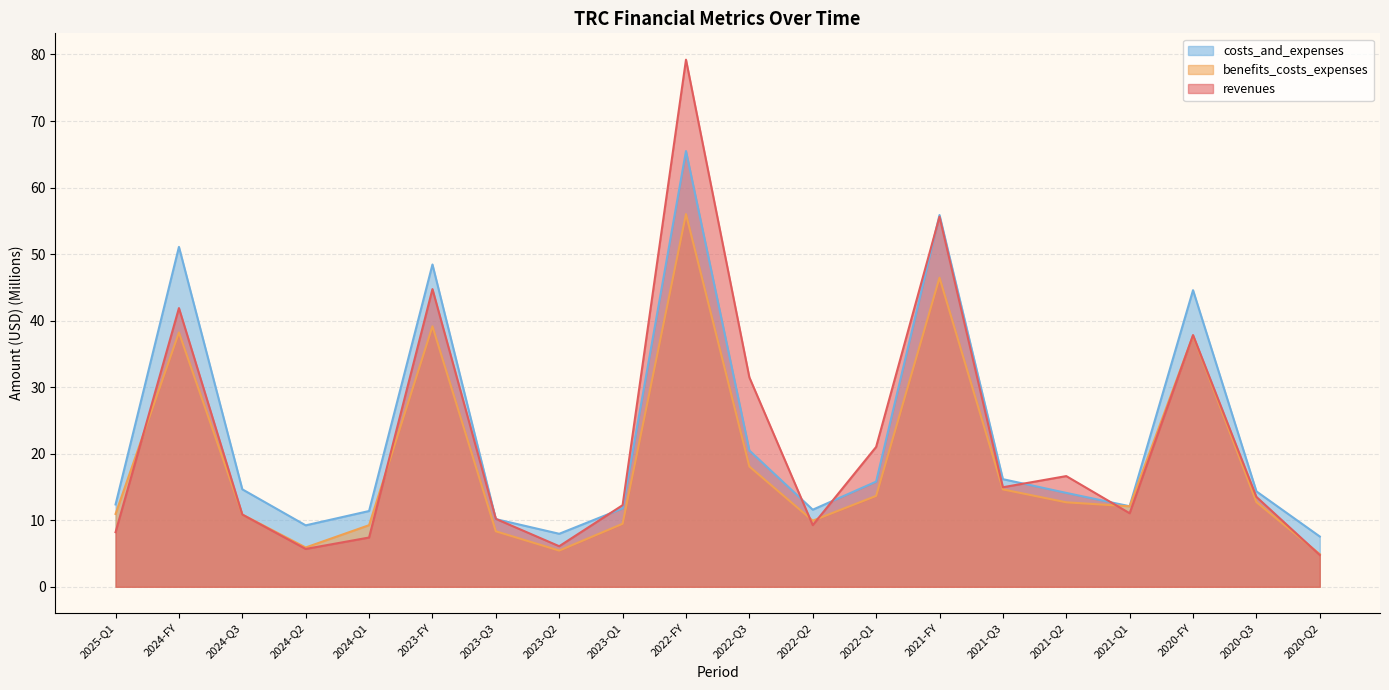

At which label is revenues closest to 41?

2024-FY